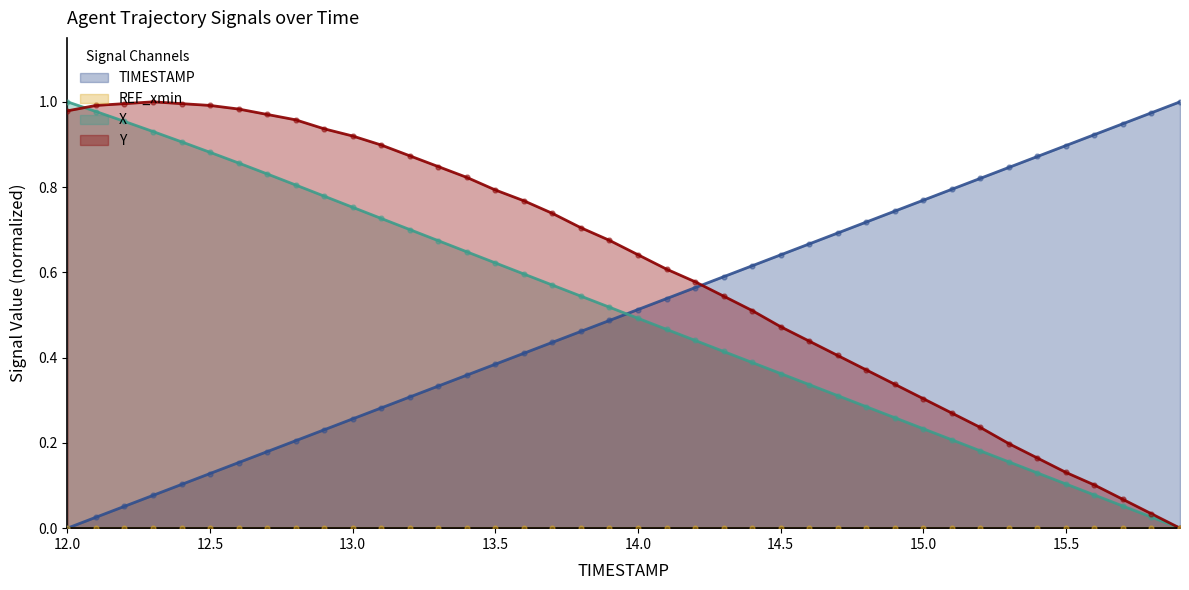

Which series reaches the maximum Y coordinate?

X